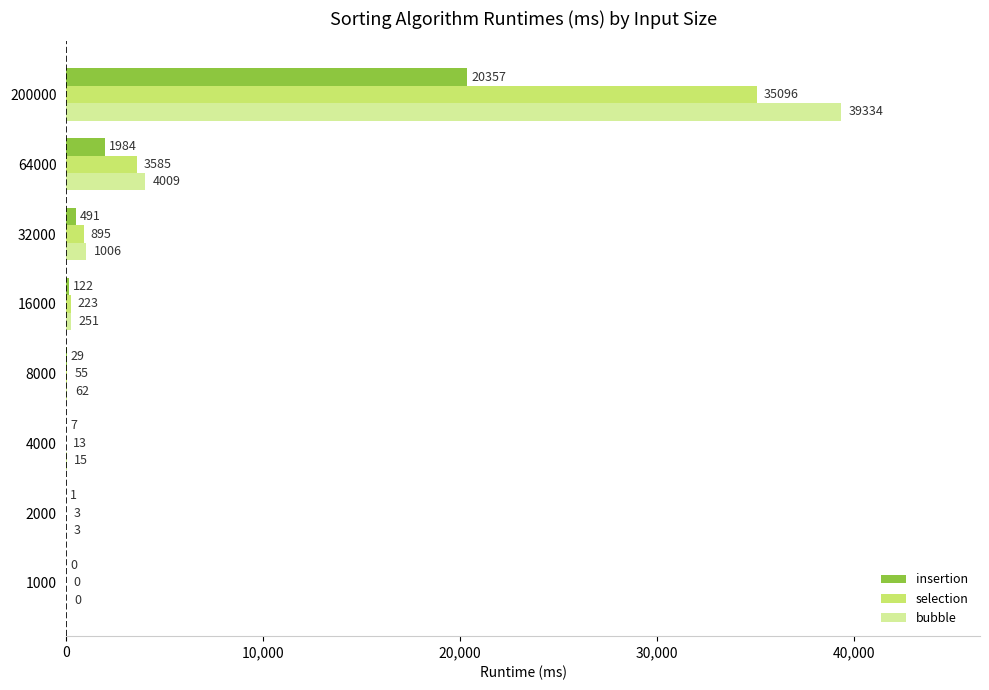

At which label is selection closest to 17548?

64000